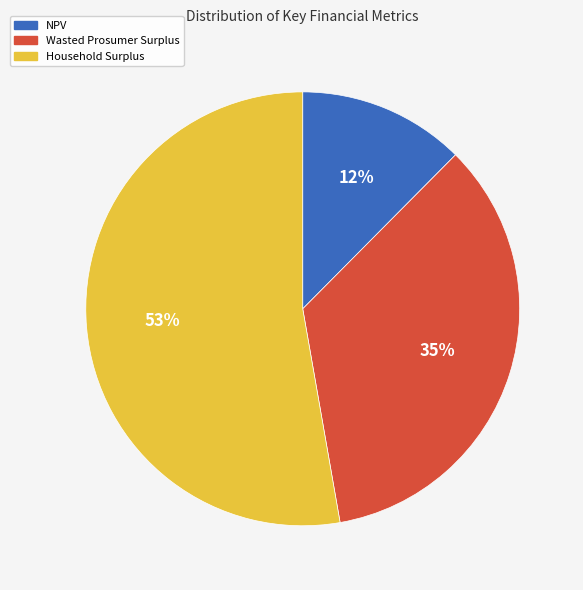

How many slices are in this pie chart?

3